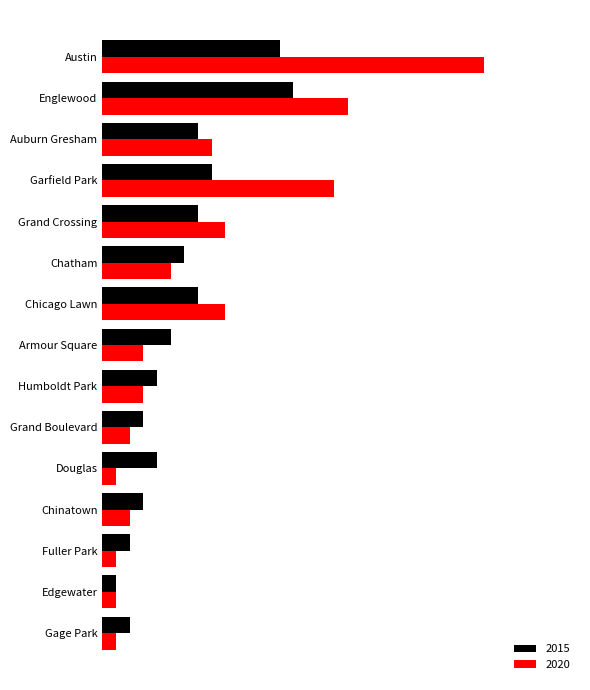

Where does the 2020 series first go above 3?

Austin